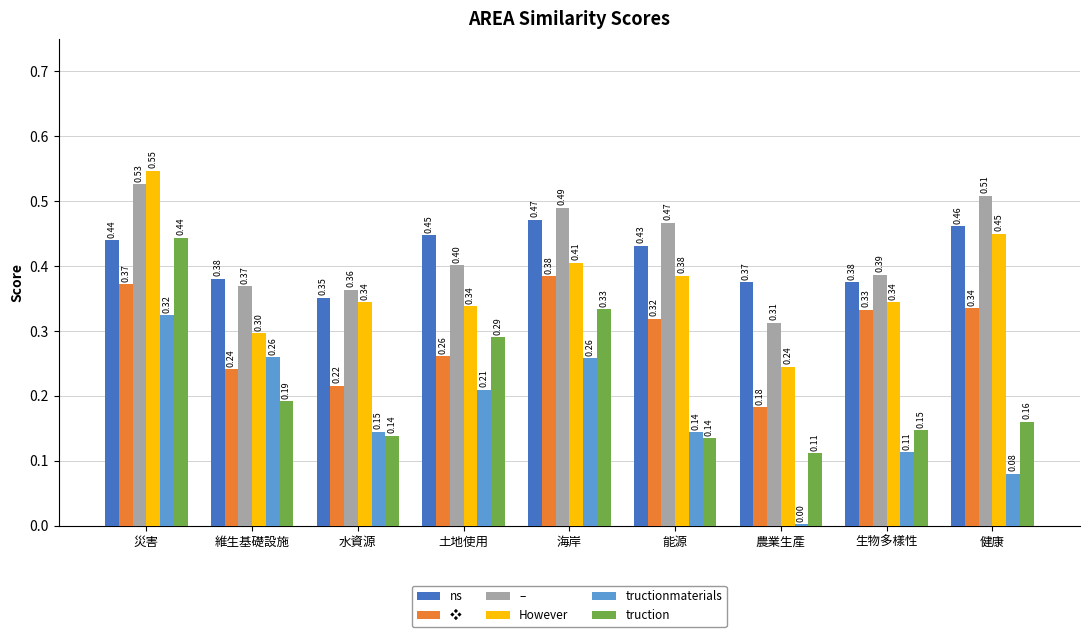

Which series has the largest total across all categories?

–